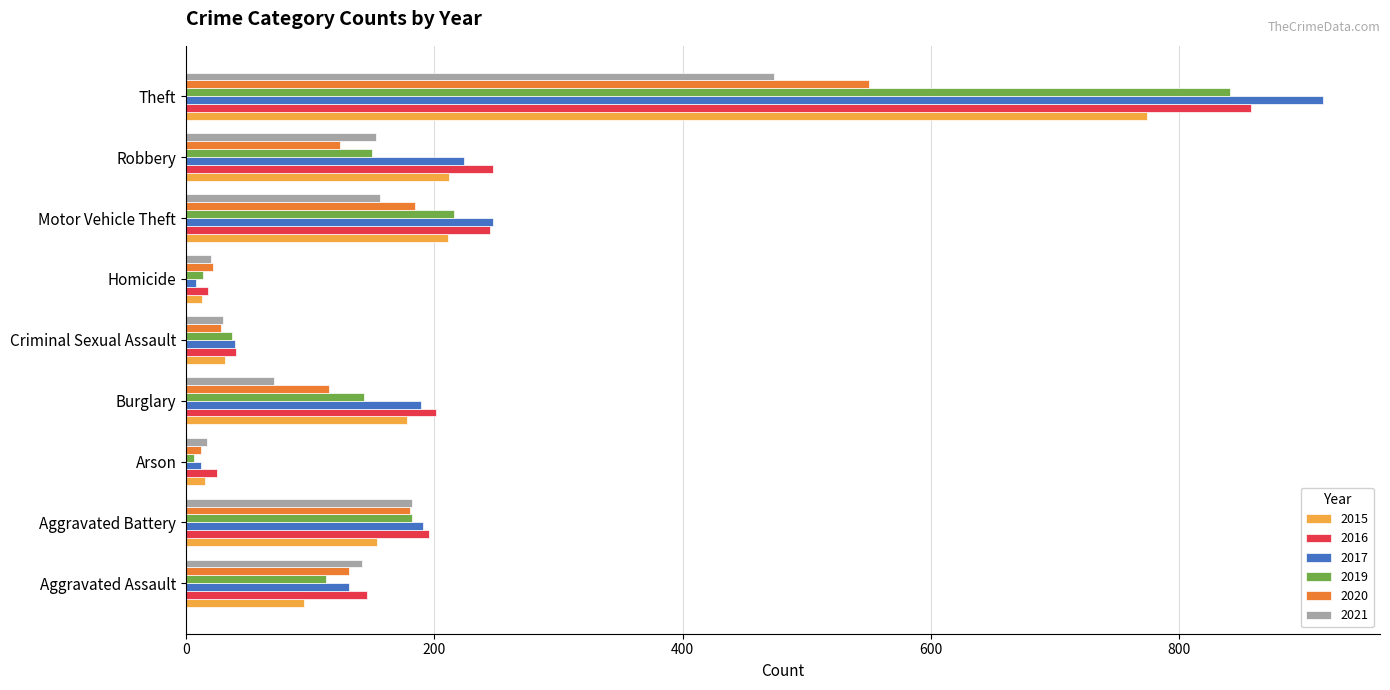

What is the minimum value shown in the chart?

6